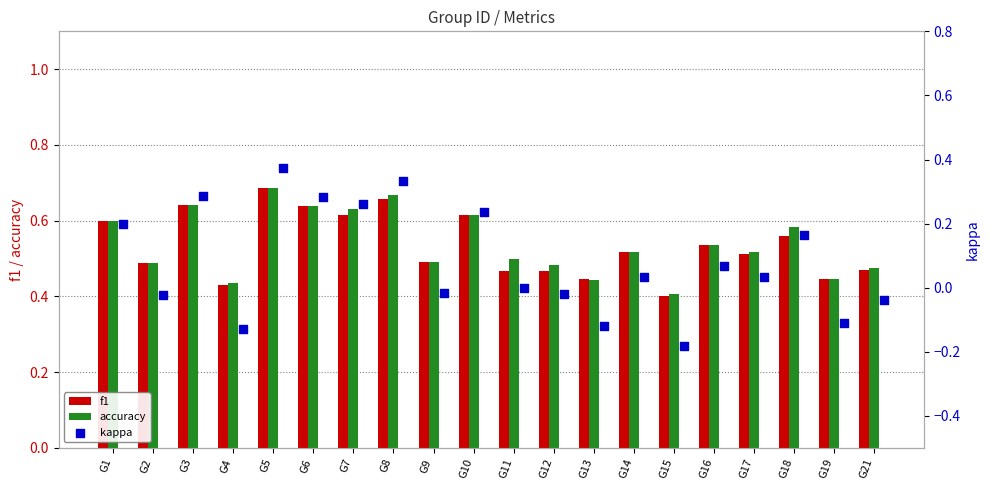

Which series reaches the maximum Y coordinate?

f1